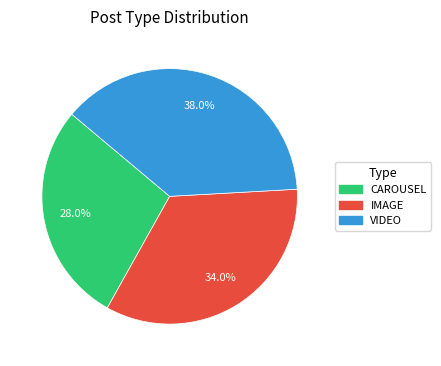

Between IMAGE and CAROUSEL, which is larger?

IMAGE